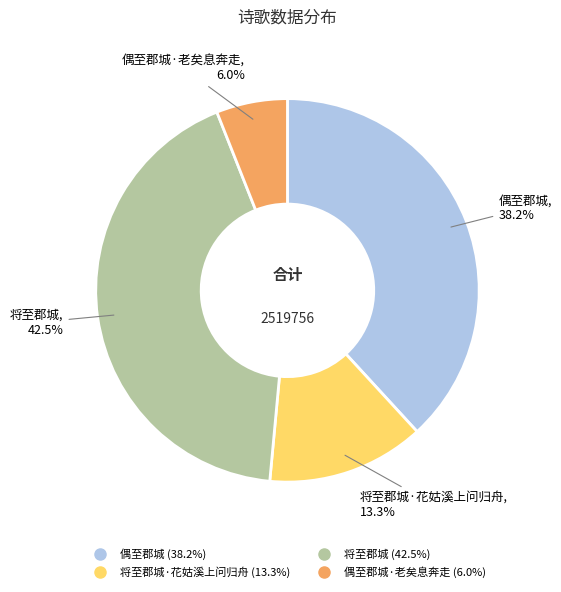

Is there any slice that represents more than half of the pie?

No